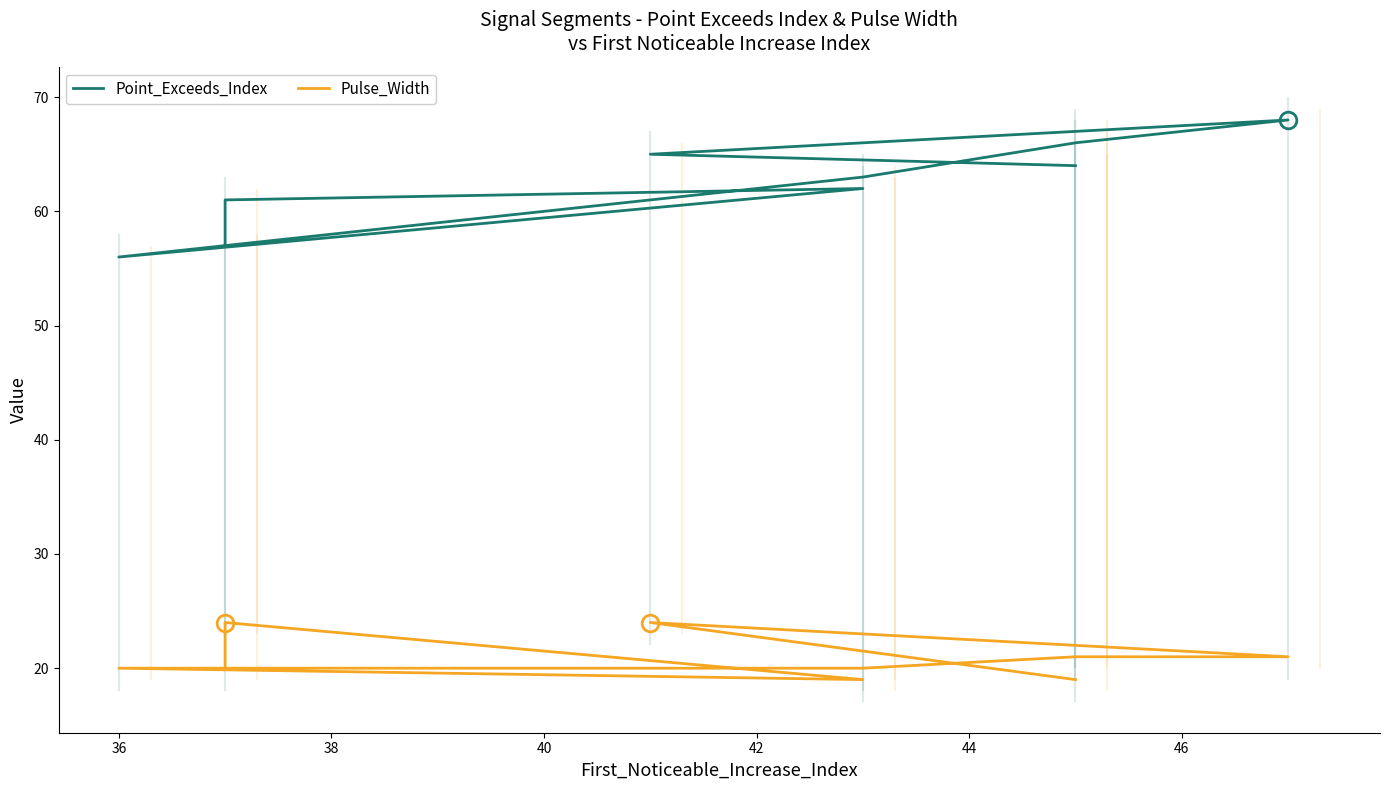

True or false: Pulse_Width and Point_Exceeds_Index cross at least once.

False